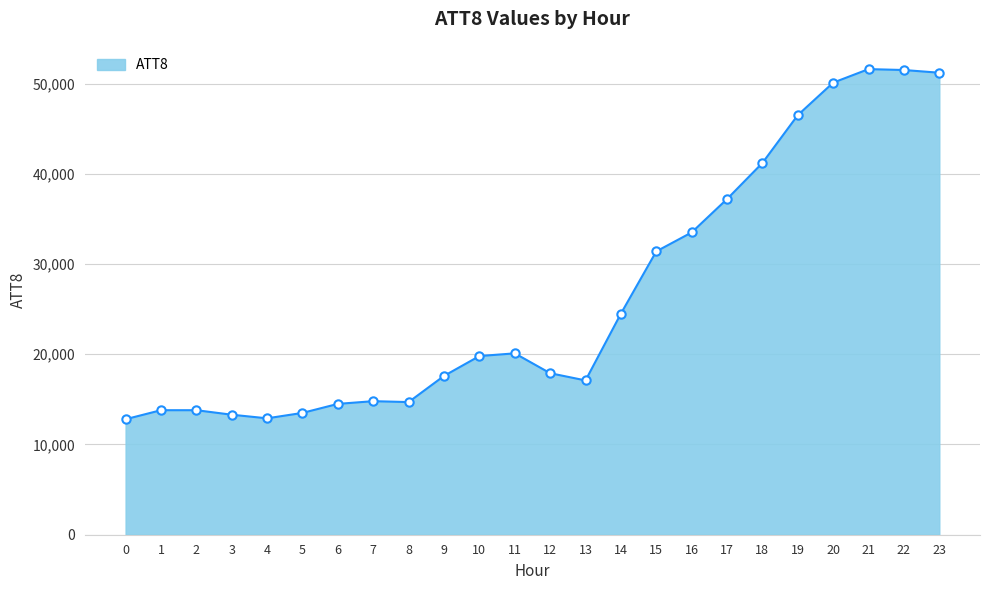

True or false: the data has more than 1 interior local peaks.

True